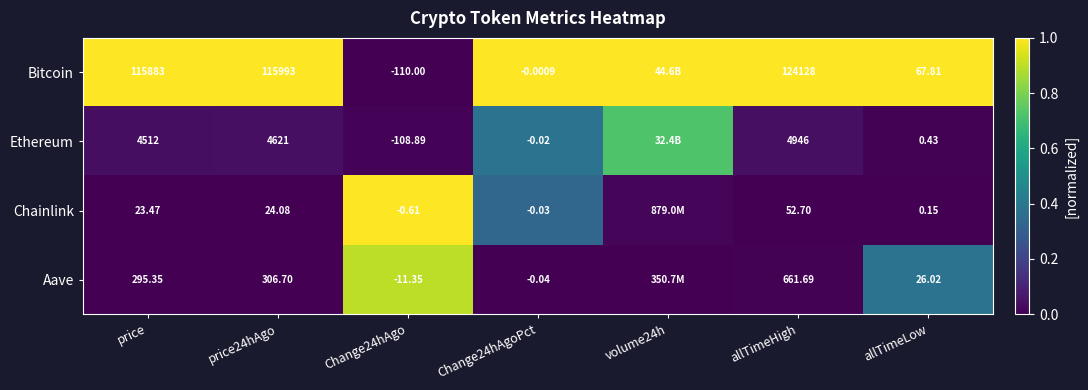

Is the value of Ethereum at price24hAgo greater than the value of Chainlink at Change24hAgoPct?

Yes